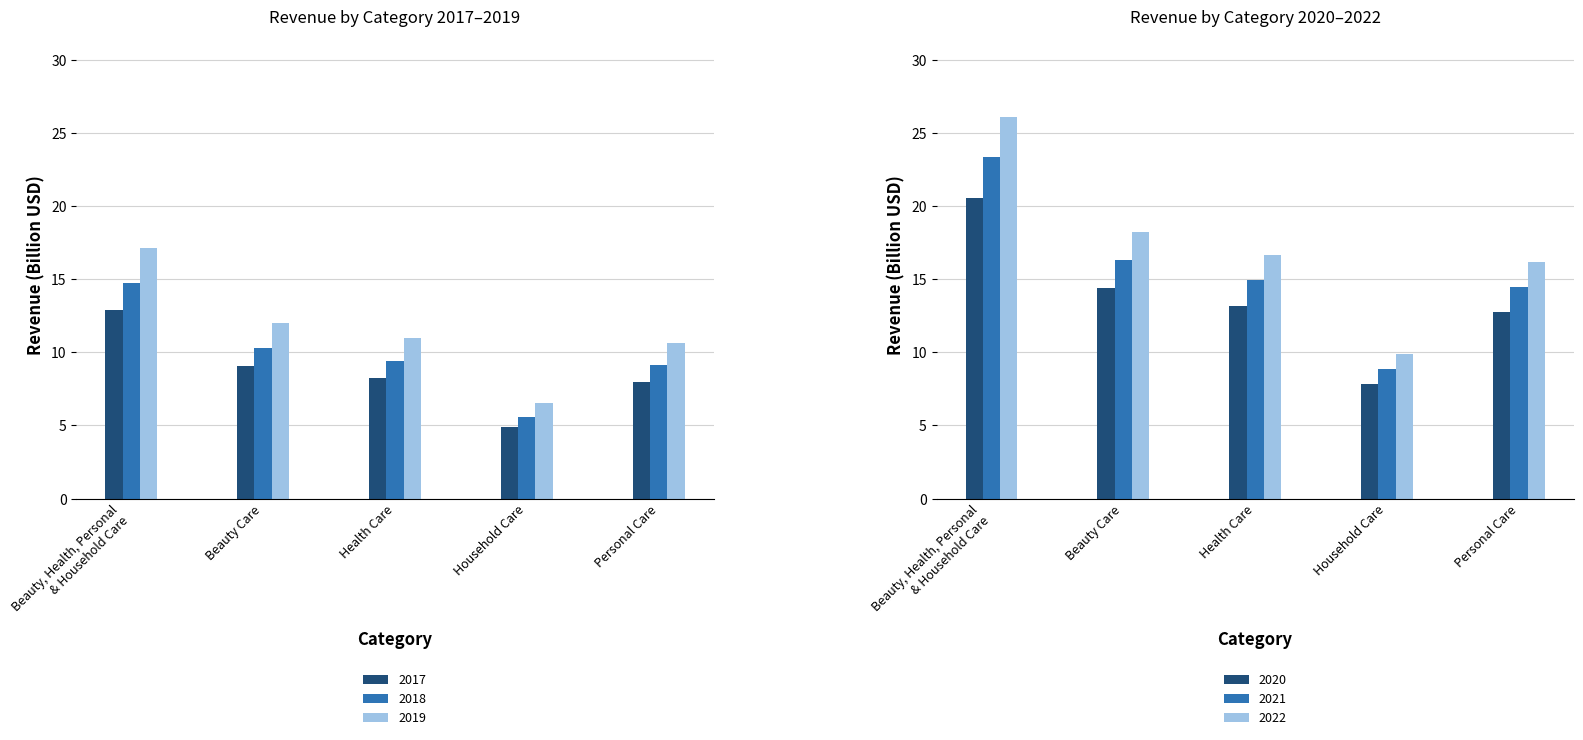

How many data points in 2020 are less than 13?

2